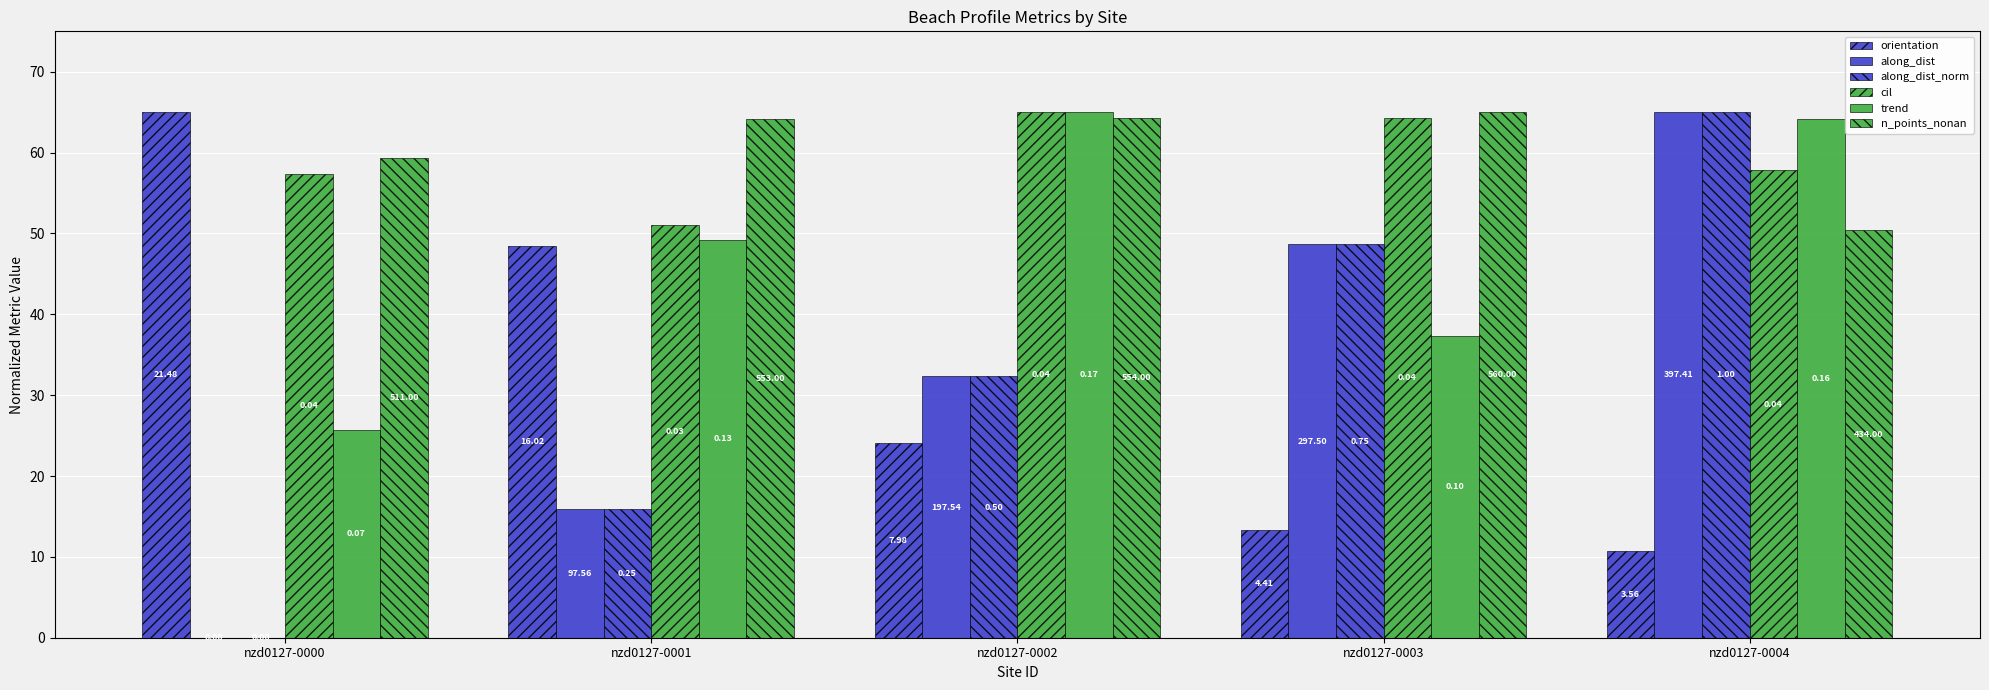

At which label is n_points_nonan closest to 57?

nzd0127-0000